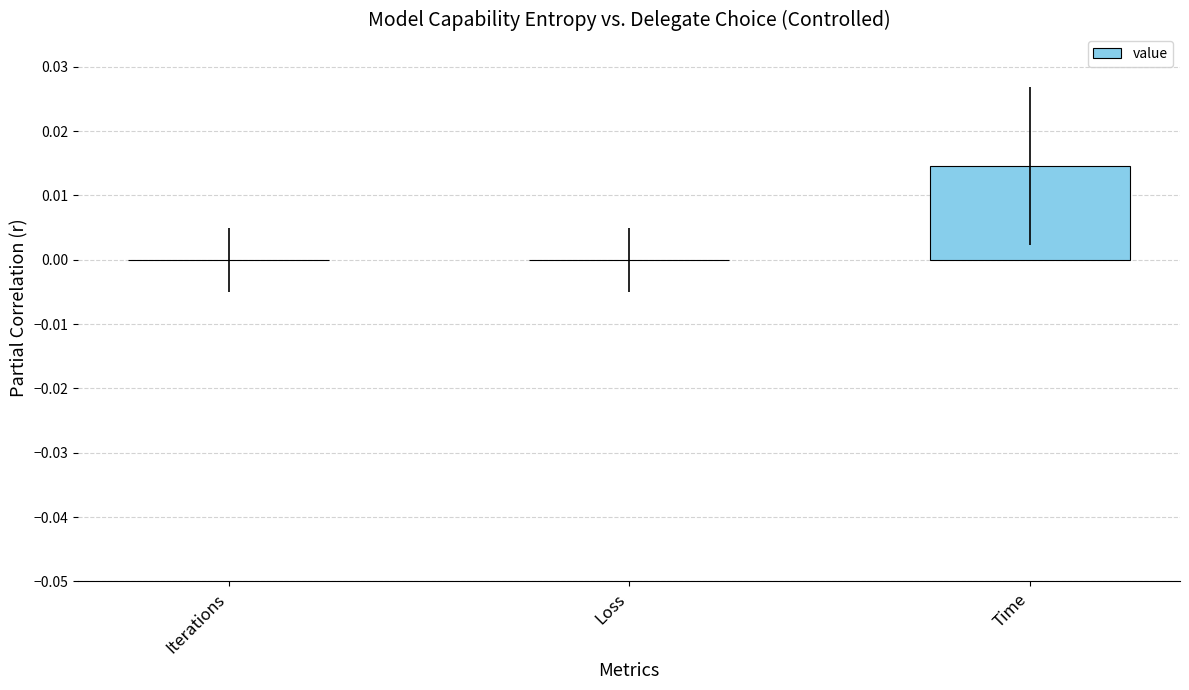

How many distinct data groups are displayed?

1